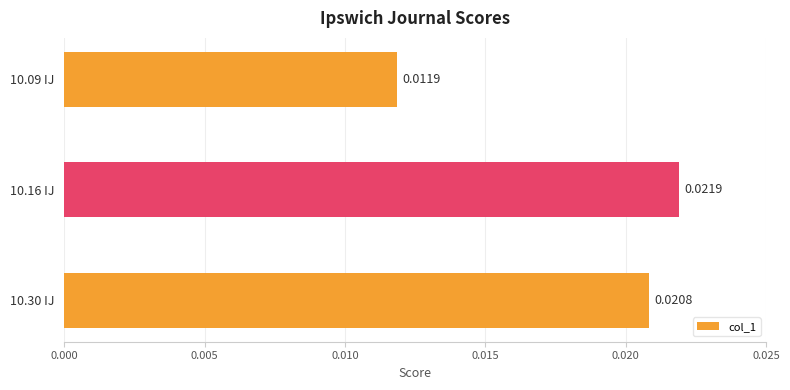

What is the sum of all values?

0.1